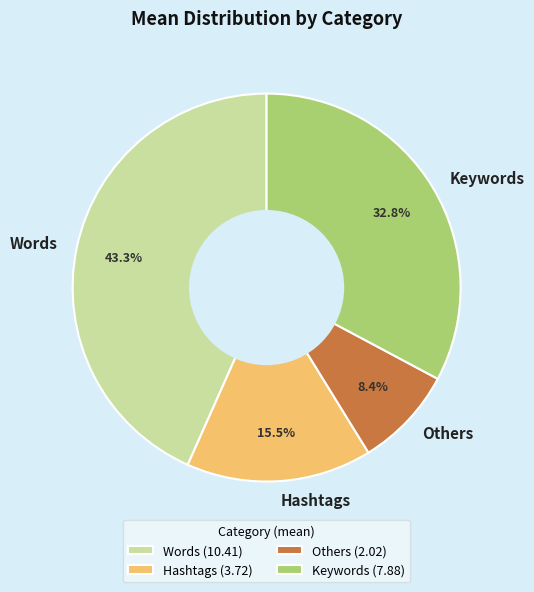

The Hashtags slice represents 9% of the pie. True or false?

False